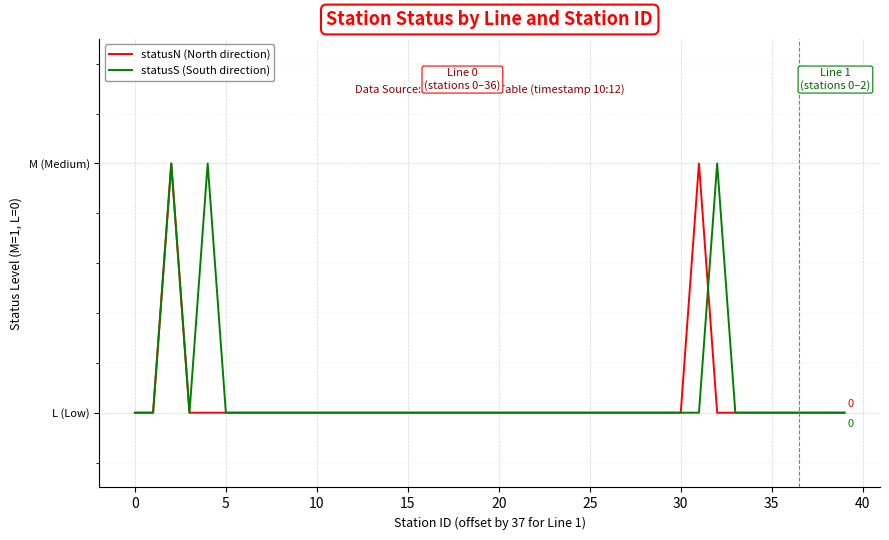

Is this an area chart (filled region under the line)?

No